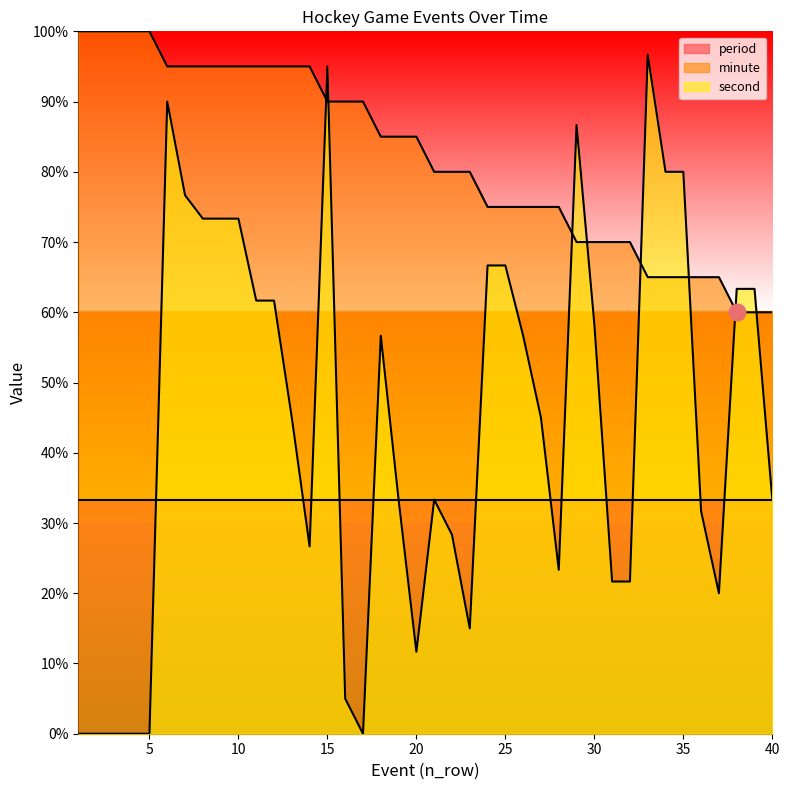

List the labels in order of second value, largest first.

33, 15, 6, 29, 34, 35, 7, 8, 9, 10, 24, 25, 38, 39, 11, 12, 30, 18, 26, 13, 27, 19, 21, 40, 36, 22, 14, 28, 31, 32, 37, 23, 20, 16, 1, 2, 3, 4, 5, 17